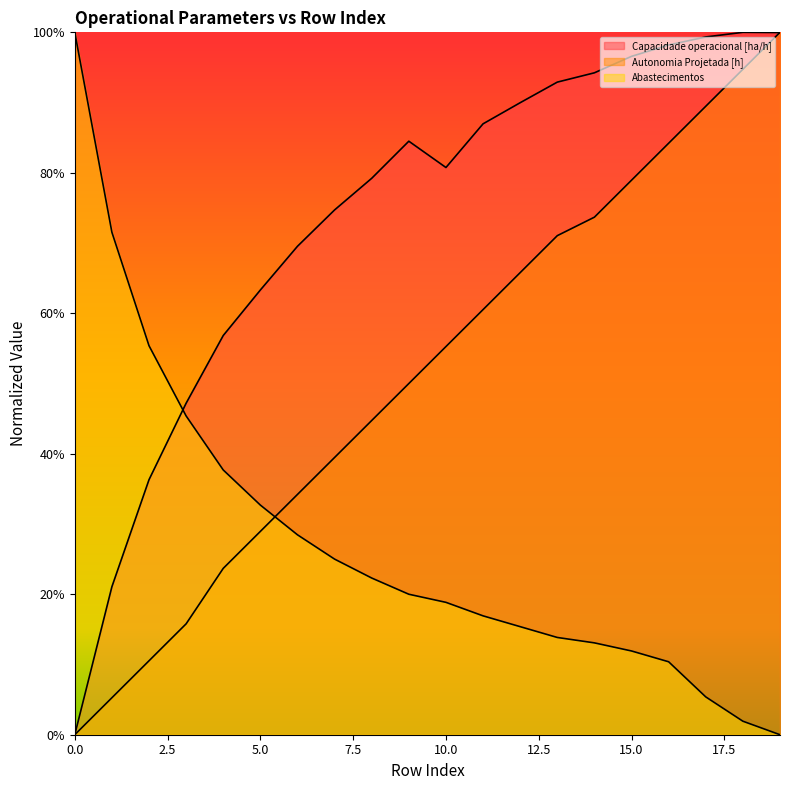

Read the Autonomia Projetada [h] value at 11.

60.5